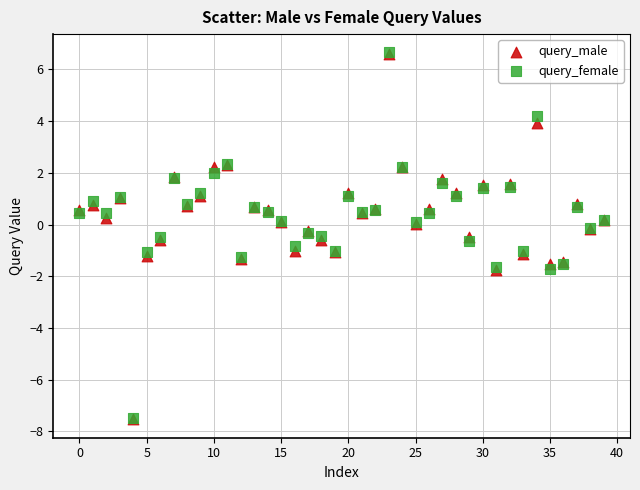

What are all the series names shown in the legend?

query_male, query_female